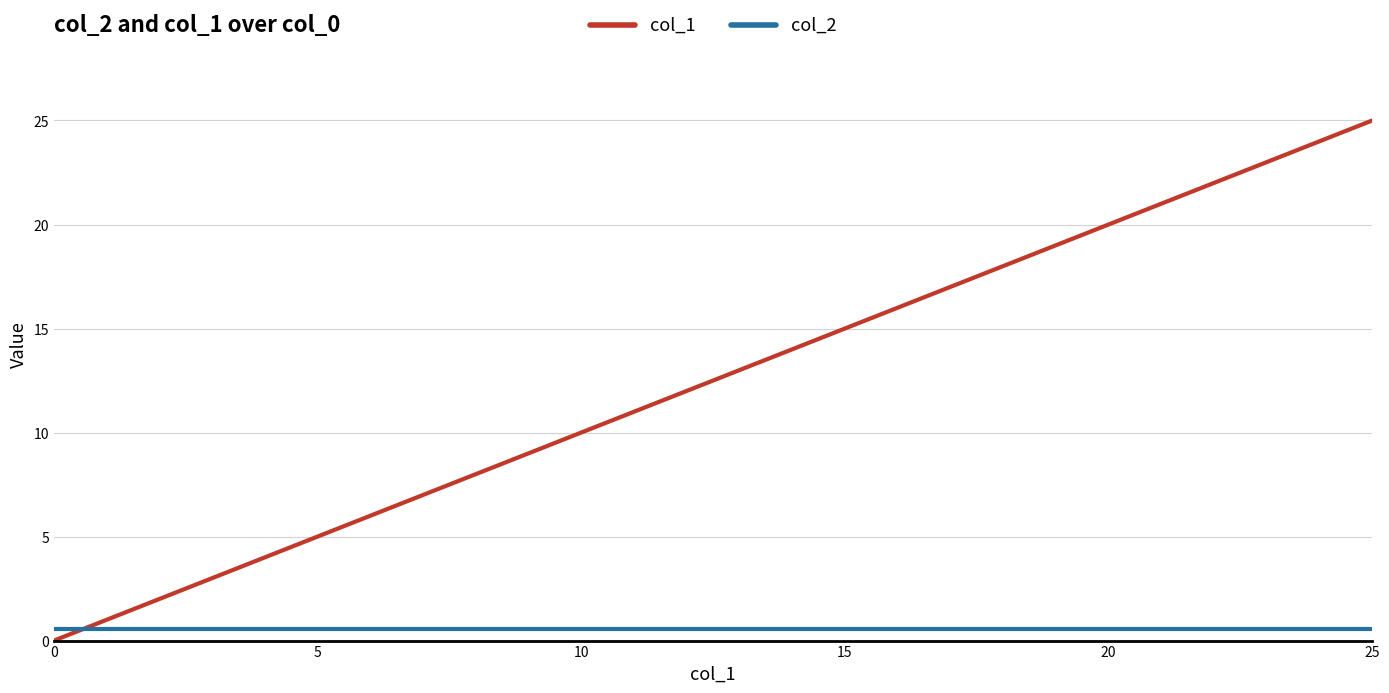

How many times do col_2 and col_1 cross each other?

1